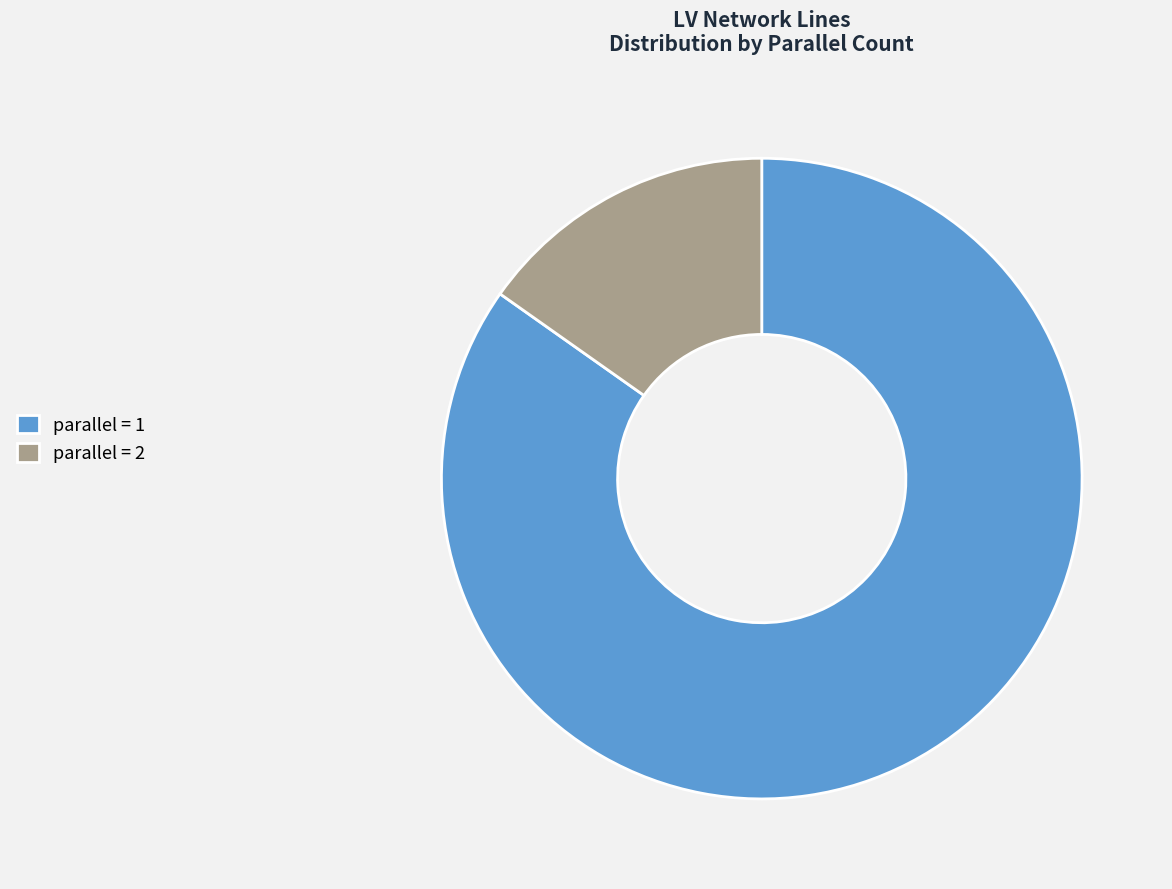

How many slices are in this pie chart?

2